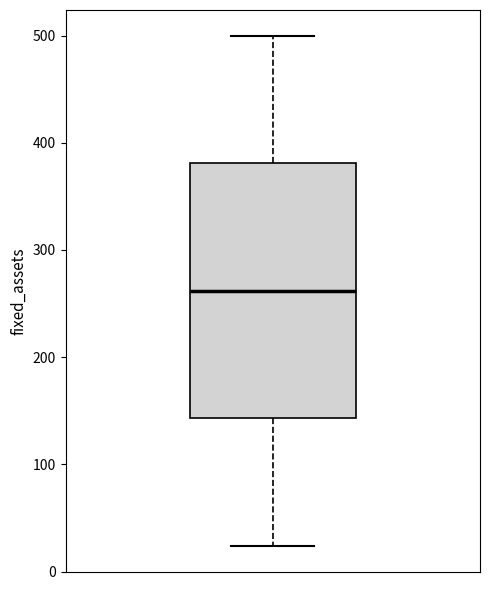

Read this box plot against the y-axis: the position of the median line, the range covered by the box, and the ends of both whiskers. The values are not printed on the chart, so give them approximately, as read against the axis.

median 260, box 140 to 380, whiskers 20 to 500